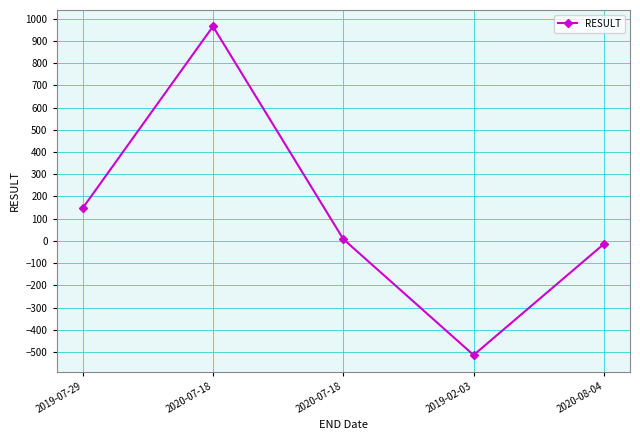

What is the sum of the values at 2020-07-18 and 2020-07-18?

973